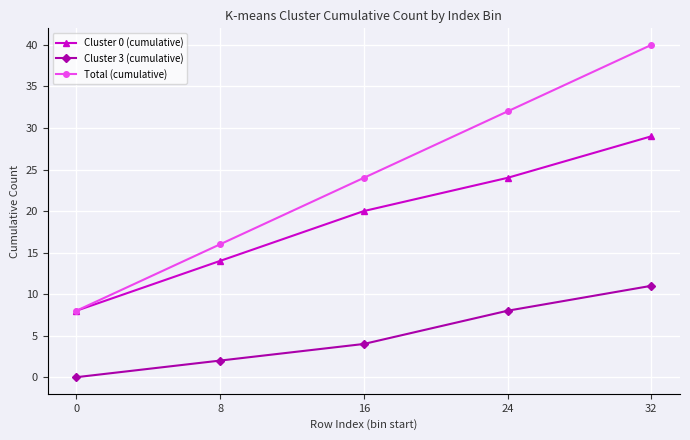

At how many categories does at least one series exceed 34?

1